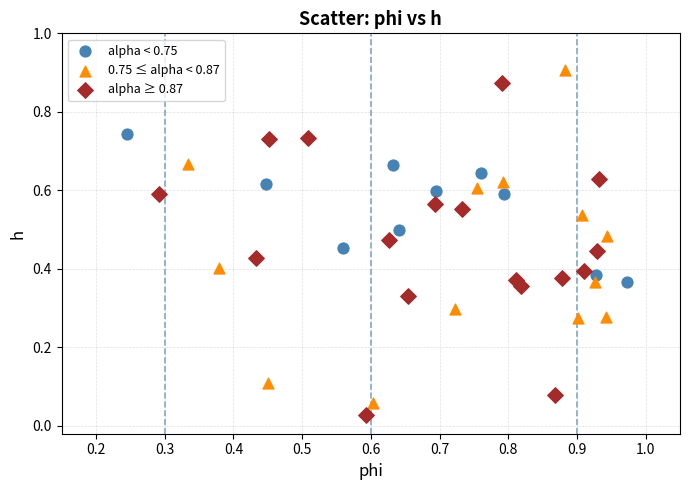

Which series contains the highest Y value?

0.75 ≤ alpha < 0.87